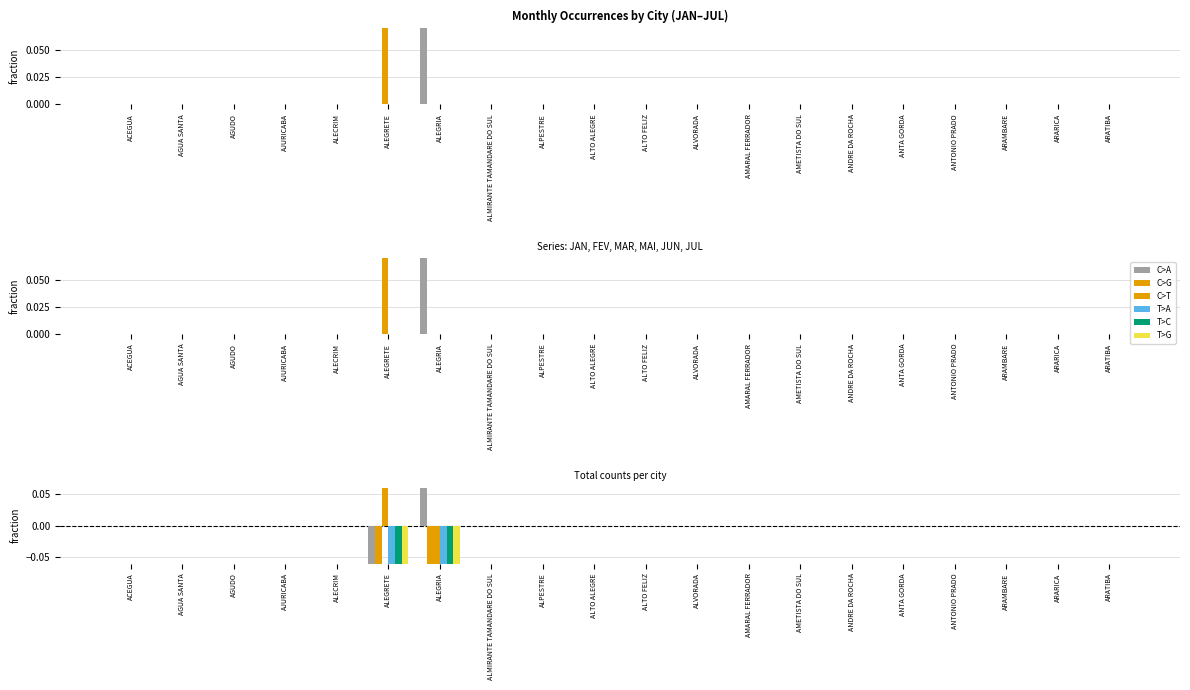

Where is JUN nearest to the value 0?

ACEGUA